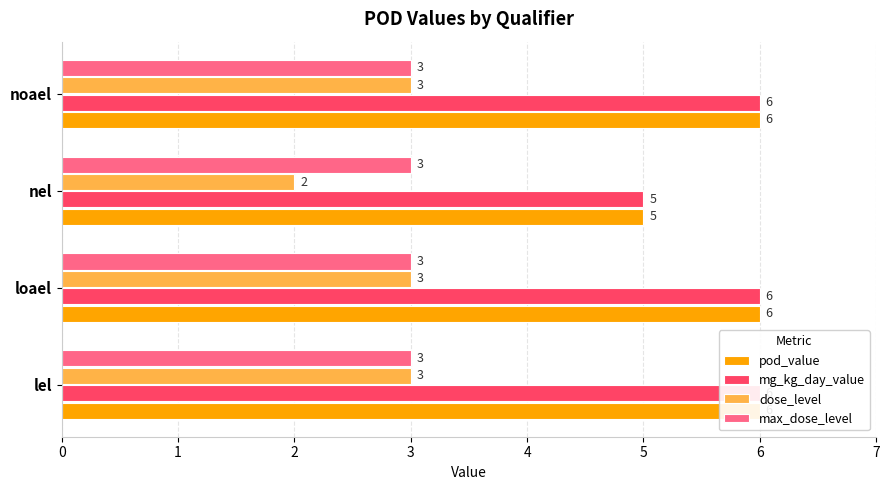

How many groups of bars are there?

4